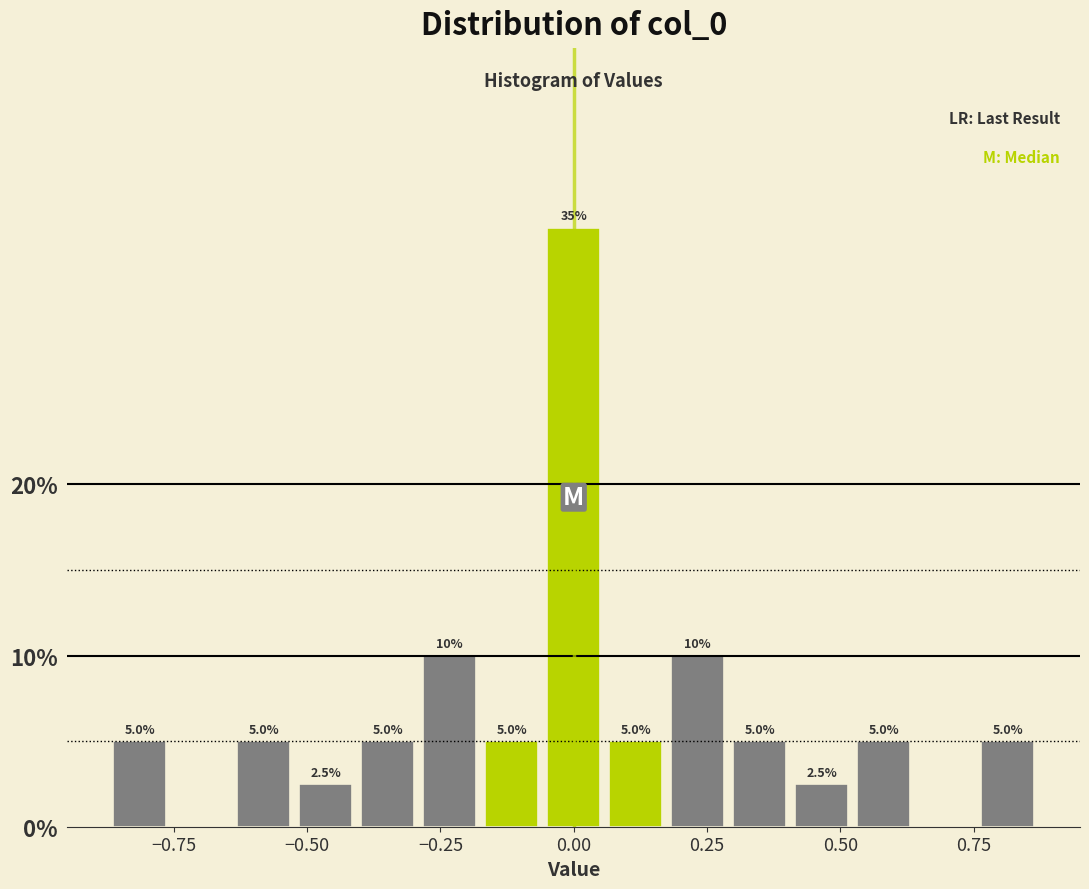

Around what value on the x-axis is the tallest bar? Give the approximate position of its centre, as read against the axis.

0.00